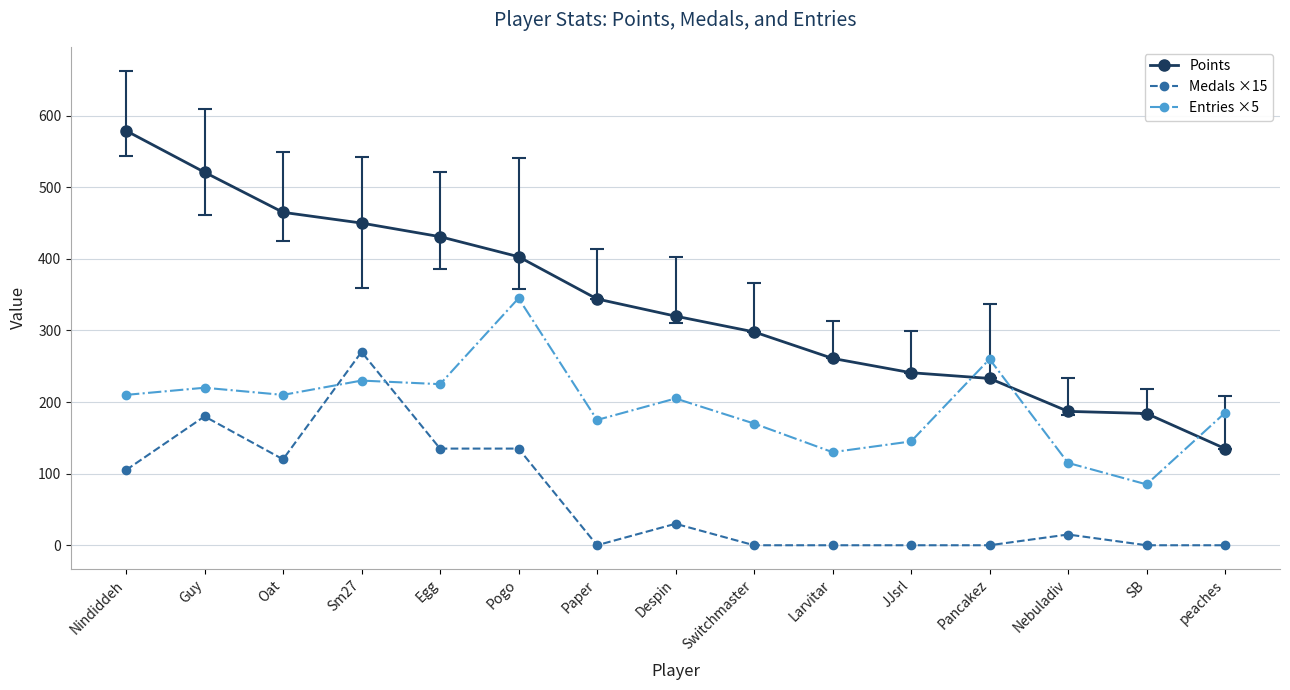

Is the value of Entries ×5 at Nindiddeh greater than the value of Points at peaches?

Yes